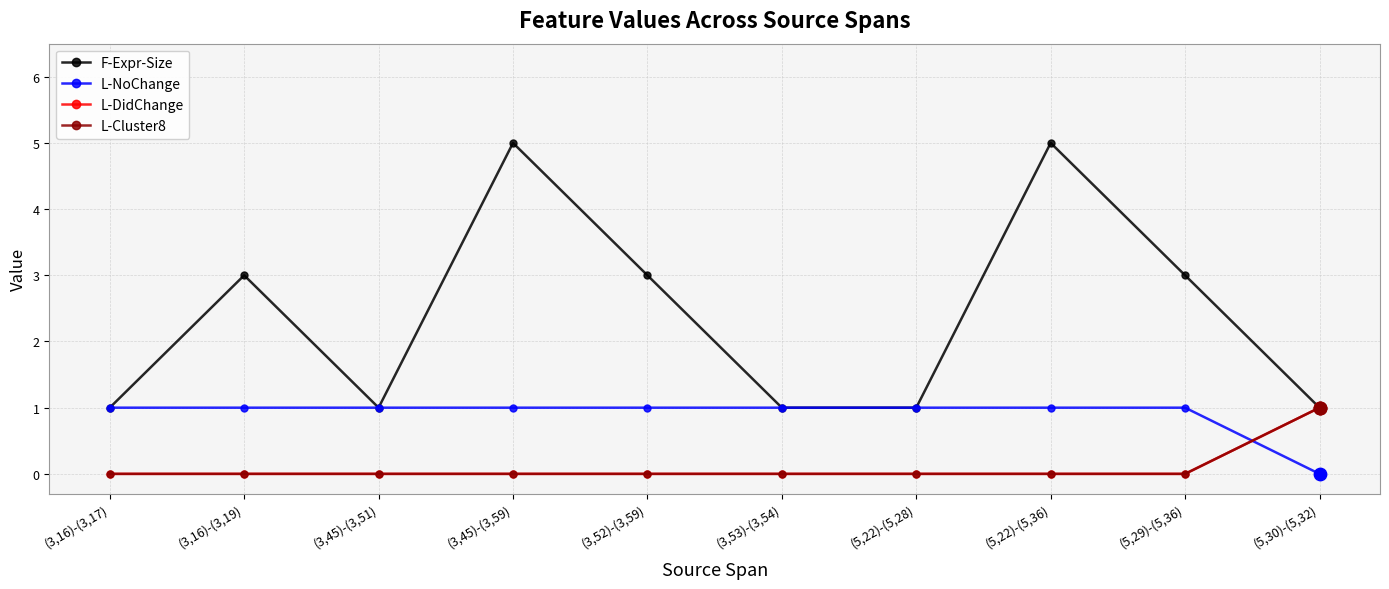

At how many categories does at least one series exceed 3?

2